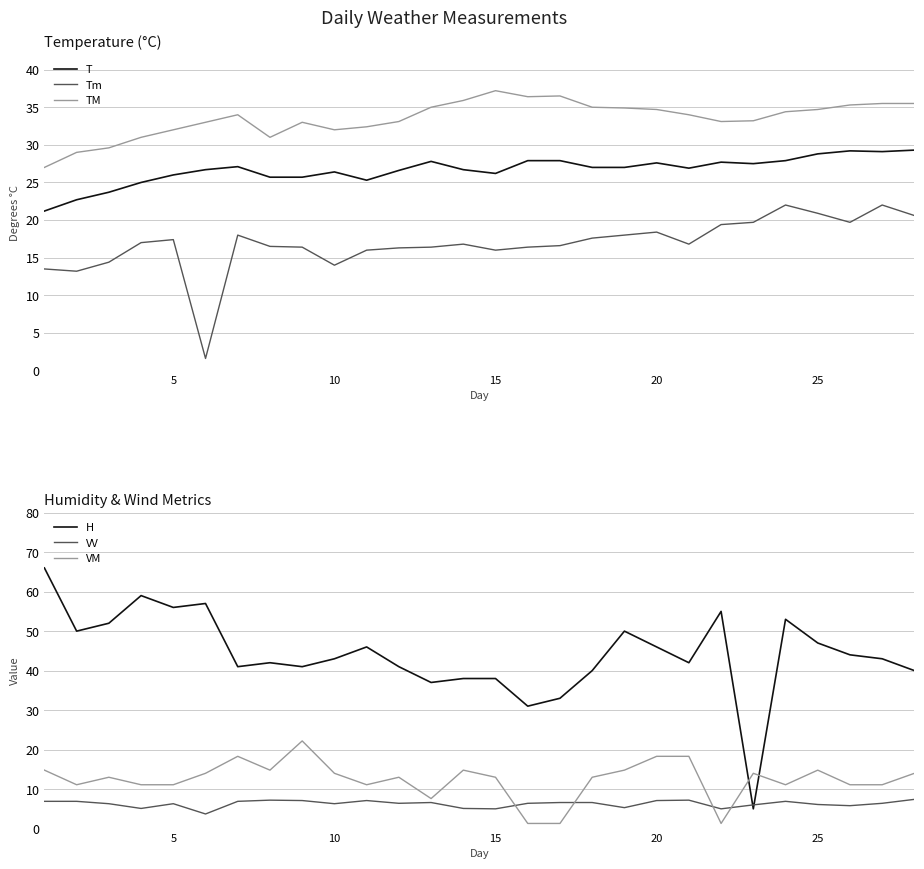

What is the highest value of the T series?

29.3